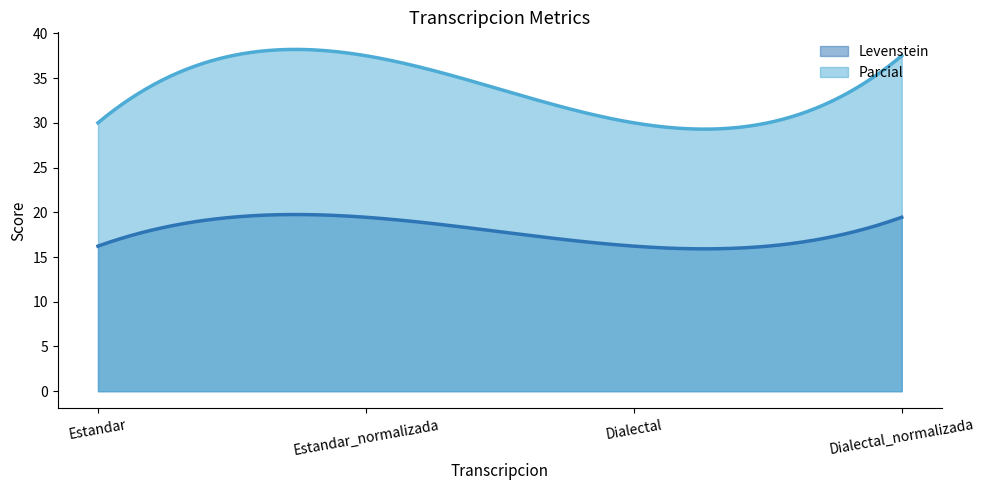

True or false: Levenstein has more than 2 interior local peaks.

False